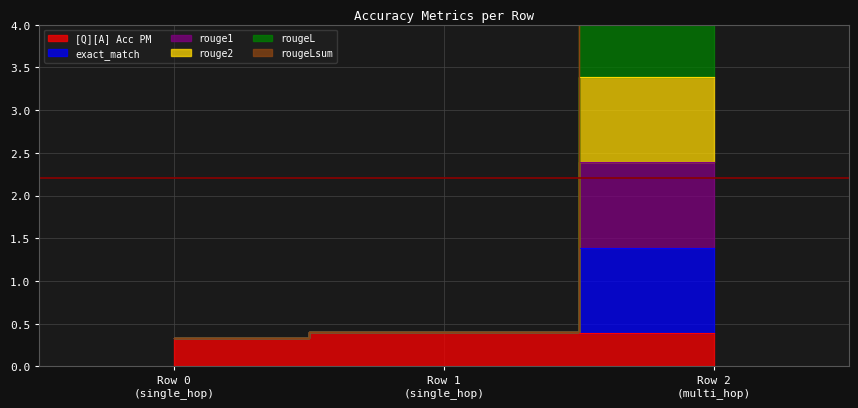

Which series changed the most between Row 1 (single_hop) and Row 2 (multi_hop)?

exact_match